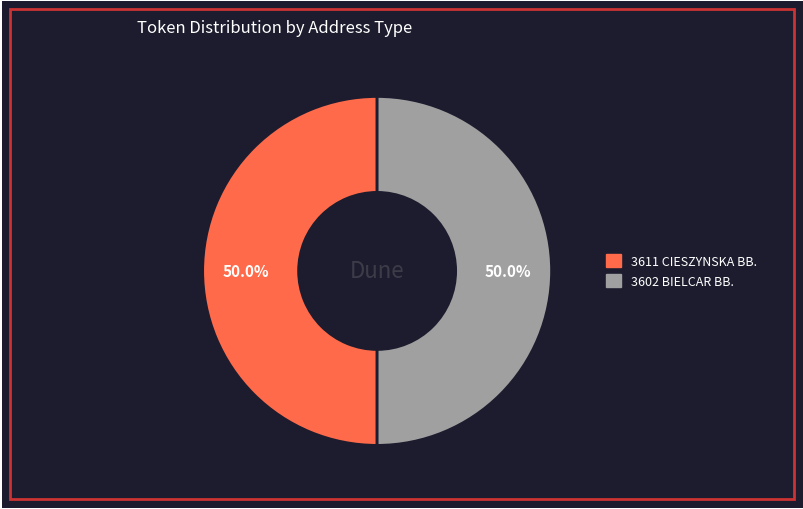

Approximately how many times larger is the value at 3611 CIESZYNSKA BB. compared to 3602 BIELCAR BB.?

1.0